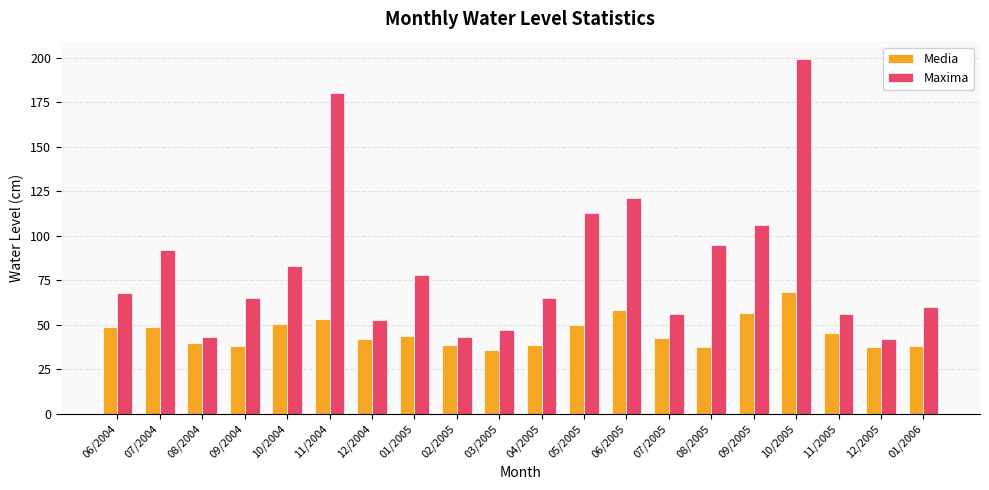

What is the average value of the Media series?

45.7